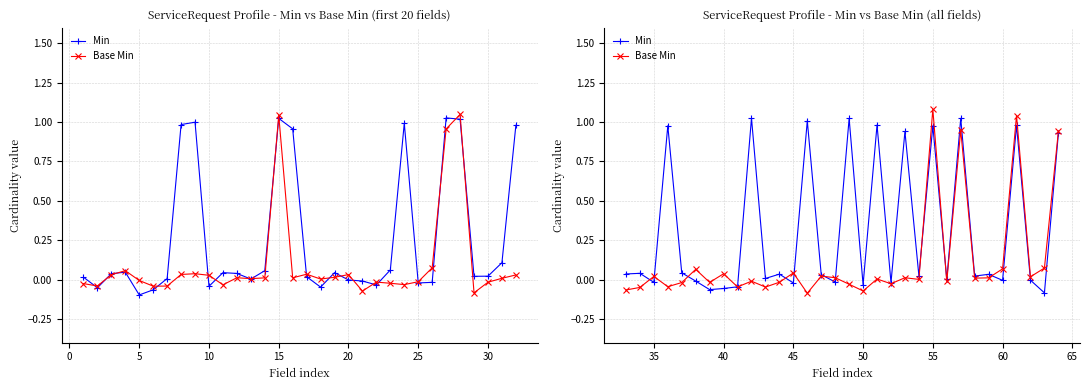

How many lines are shown in the chart?

2